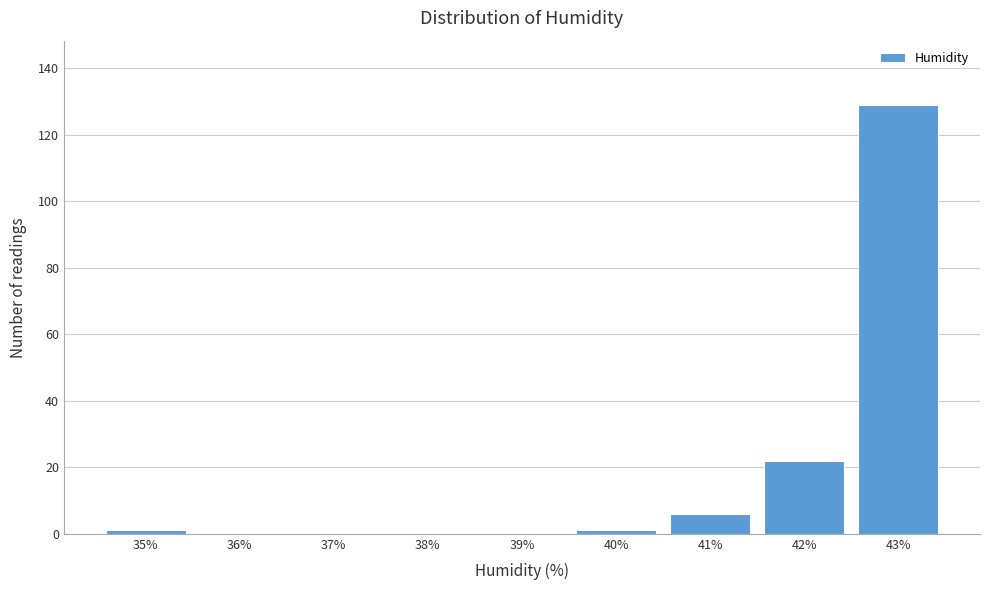

Reading left to right, list every bar in this chart as the range it spans on the x-axis followed by its height. The values are not printed on the chart, so give them approximately, as read against the axis.

34.5 to 35.5: under 2
35.5 to 36.5: 0
36.5 to 37.5: 0
37.5 to 38.5: 0
38.5 to 39.5: 0
39.5 to 40.5: under 2
40.5 to 41.5: 6
41.5 to 42.5: 22
42.5 to 43.5: 130